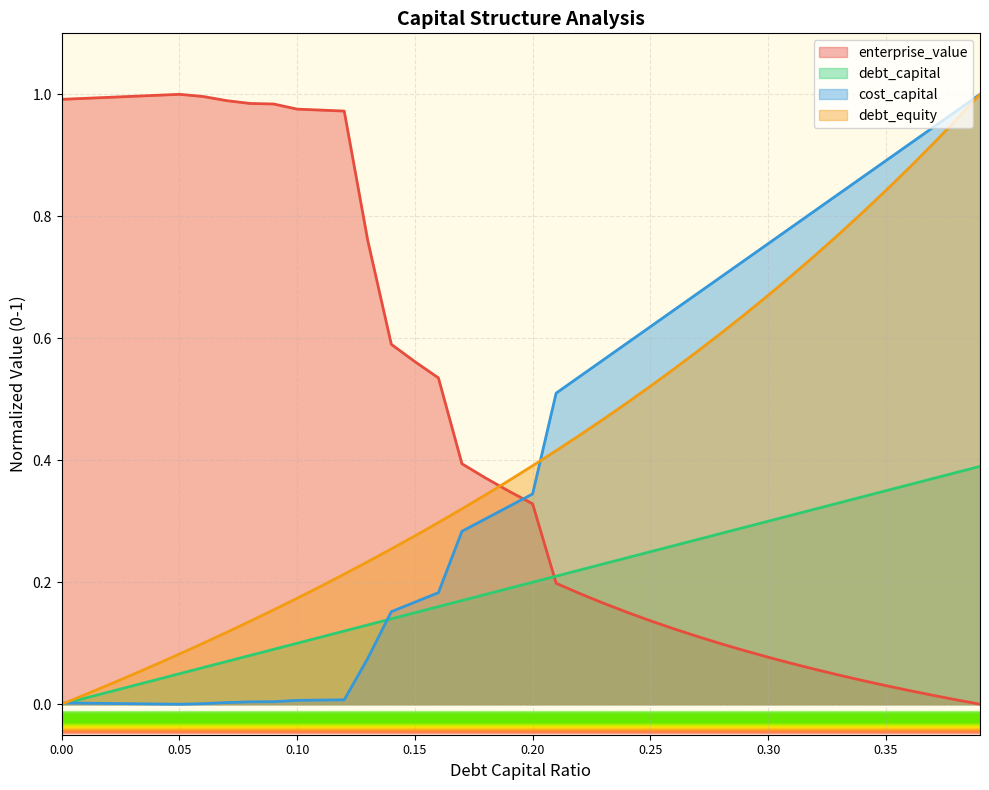

What position from the left is 0.0?

1